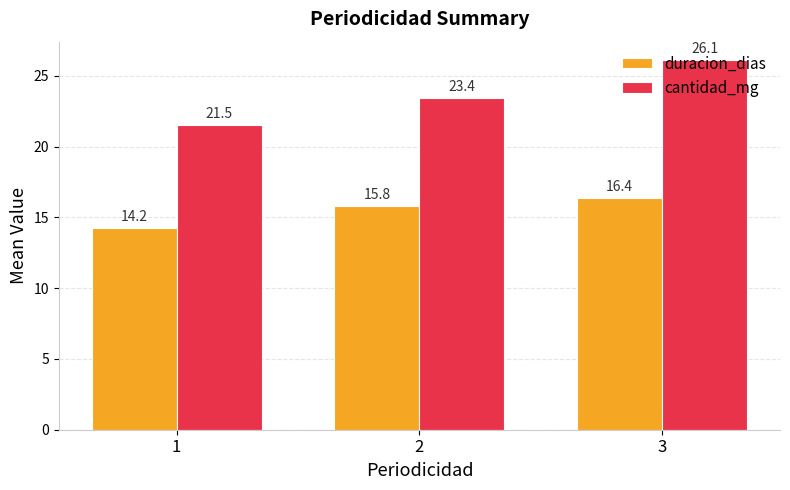

Count the number of categories in the chart.

3